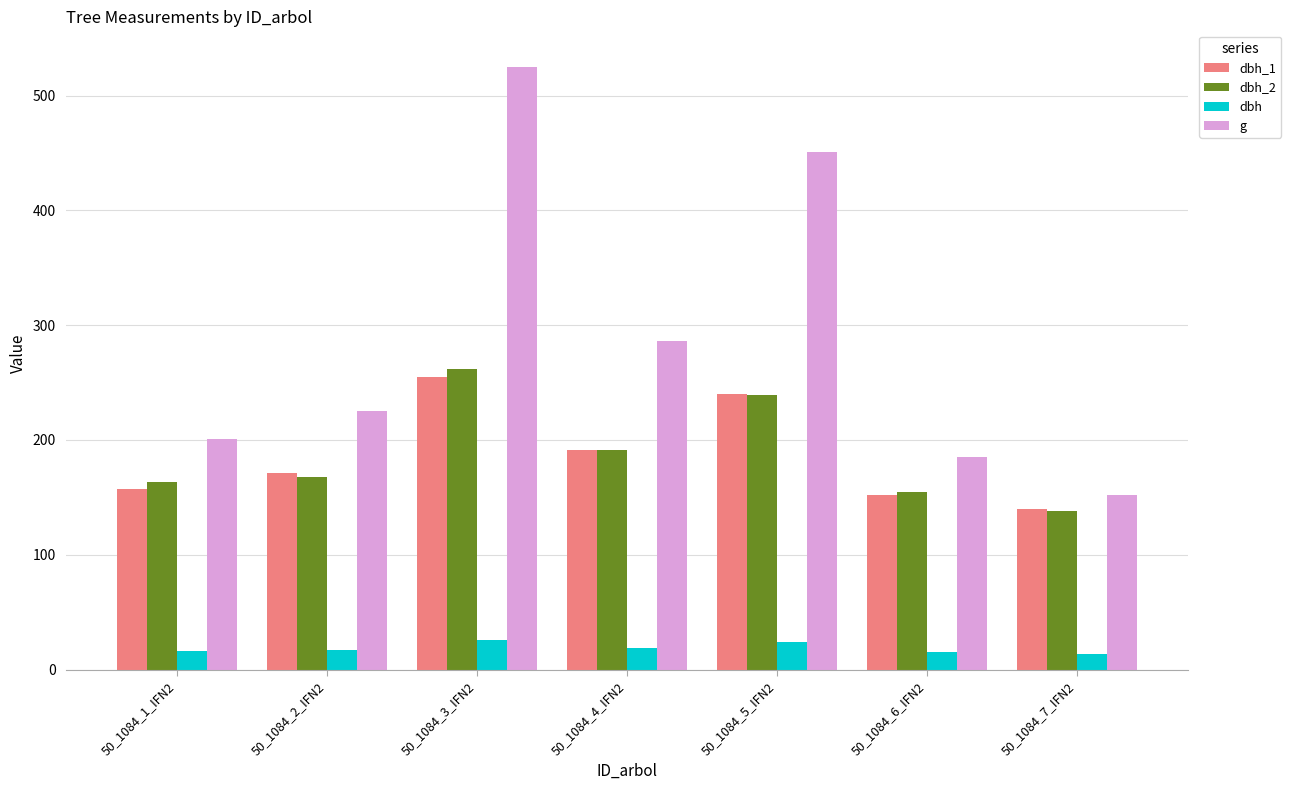

At which category is the sum across all series the highest?

50_1084_3_IFN2